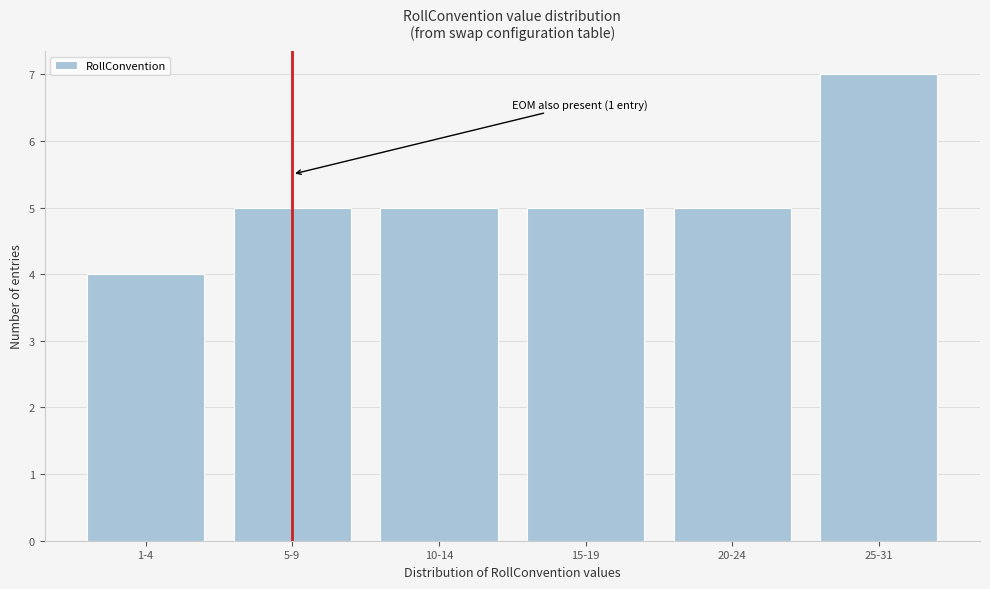

Reading right to left, what are all the values shown in this chart?

7	5	5	5	5	4